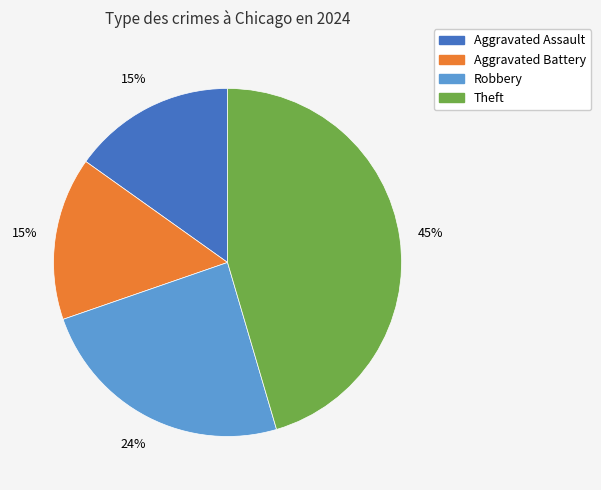

To the nearest percent, what is the difference between the largest and smallest slice percentages?

30%